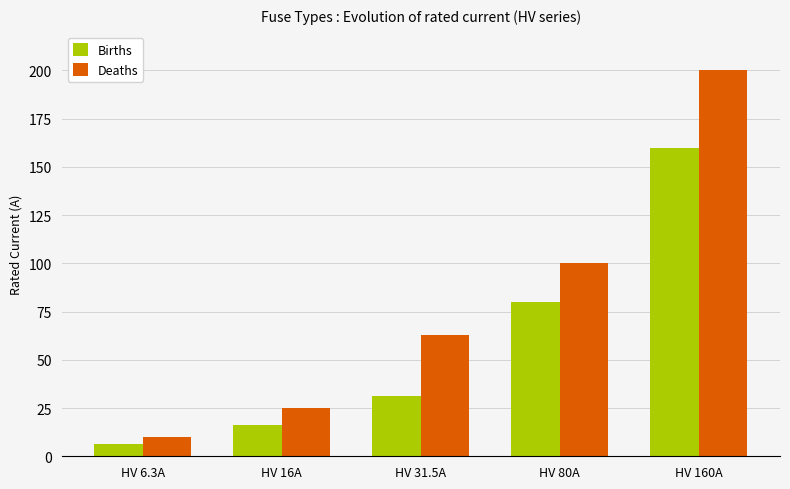

What is the label of the 3rd bar from the left?

HV 31.5A